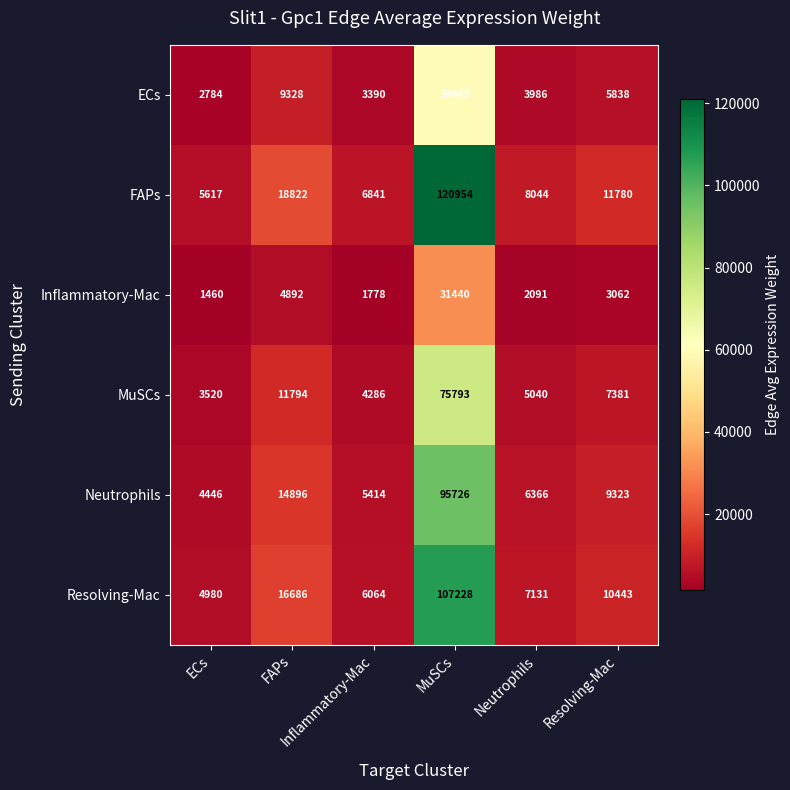

What is the greatest value displayed?

120954